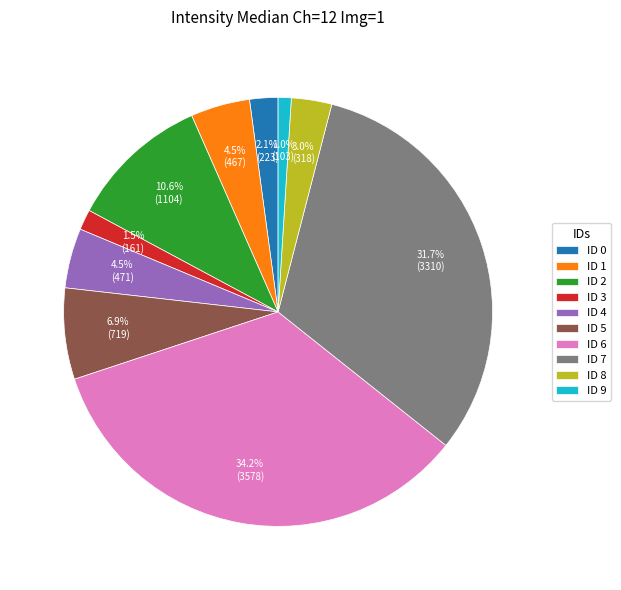

How many slices are in this pie chart?

10